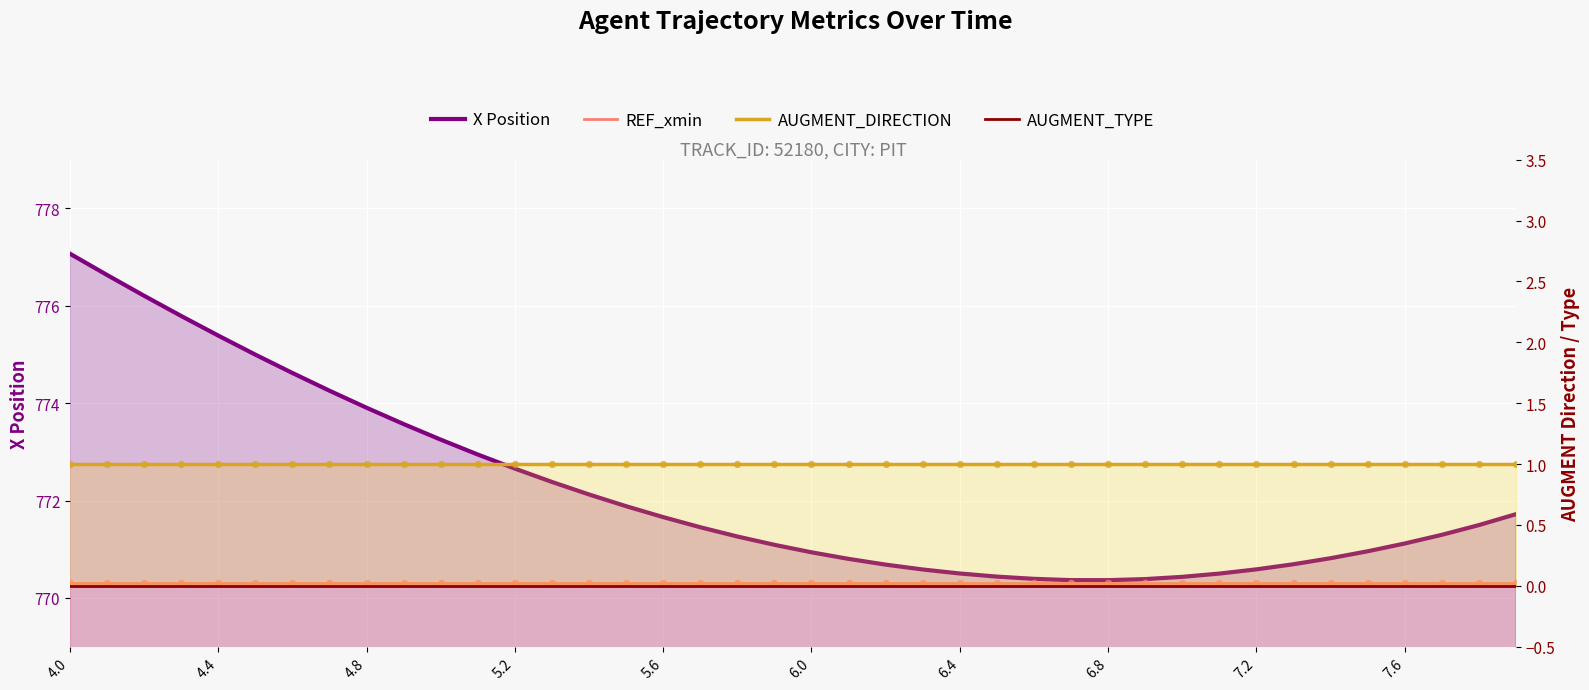

Which series reaches the maximum Y coordinate?

X Position